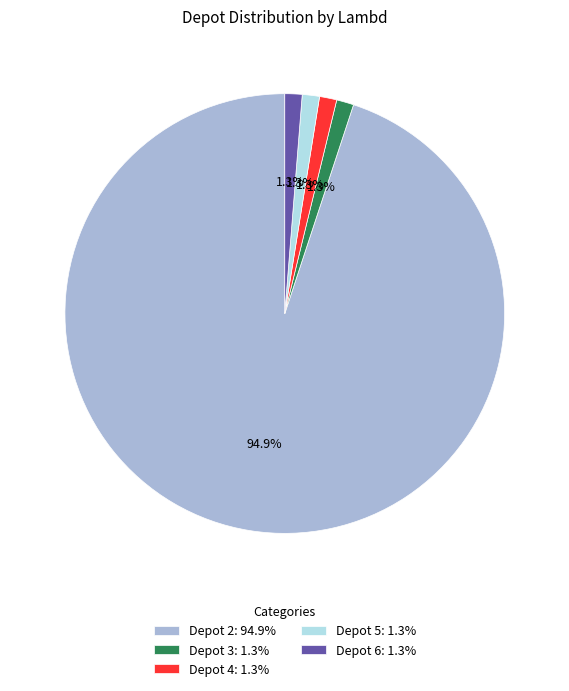

Does Depot 2: 94.9% account for over 50% of the chart?

Yes